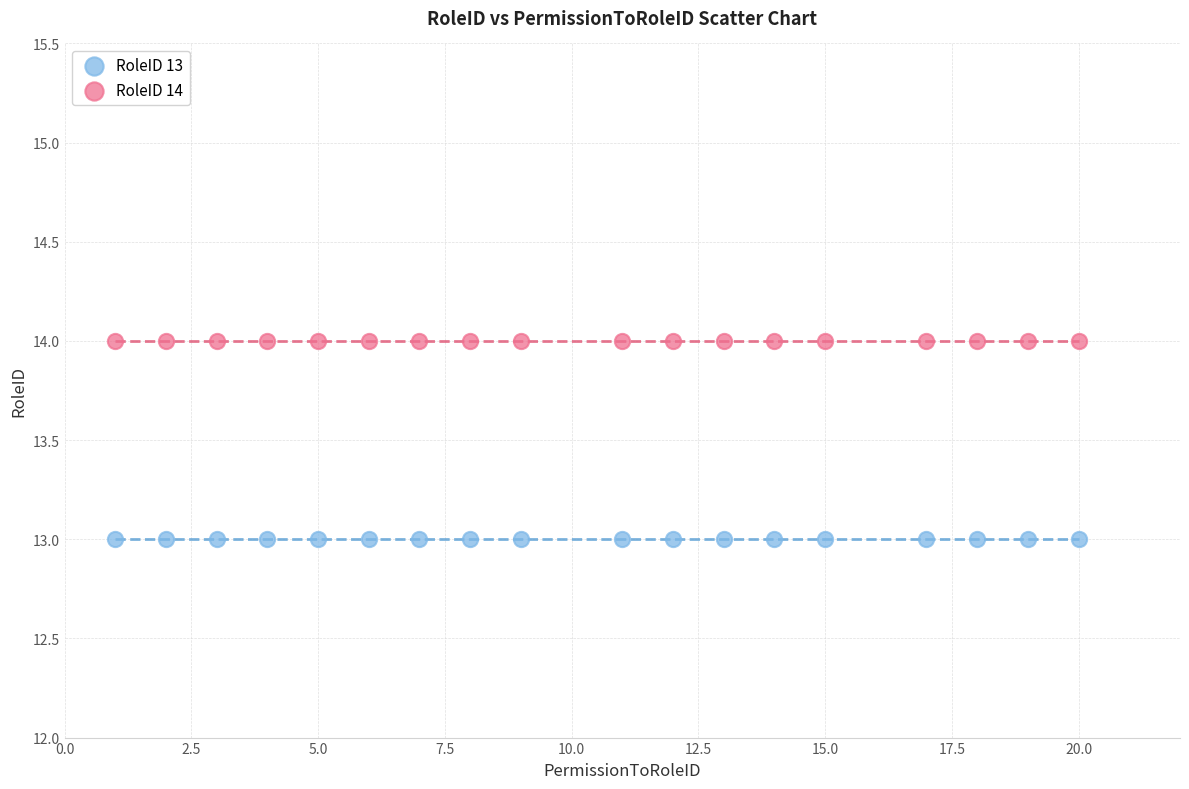

Which series reaches the minimum Y coordinate?

RoleID 13